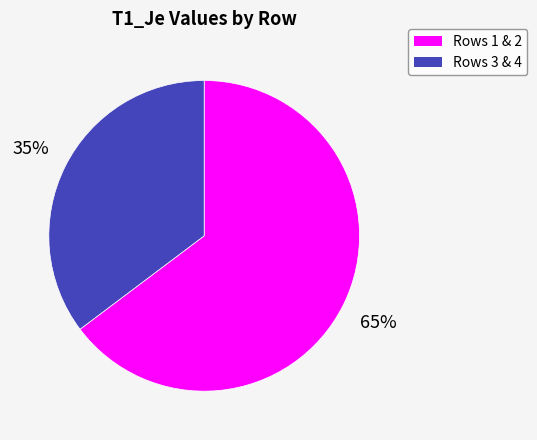

To the nearest percent, what is the average slice percentage?

50%